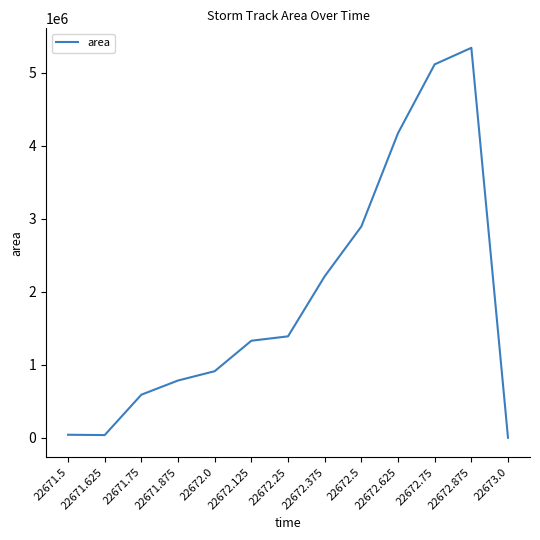

True or false: the data shows 978681 at 22671.75.

False